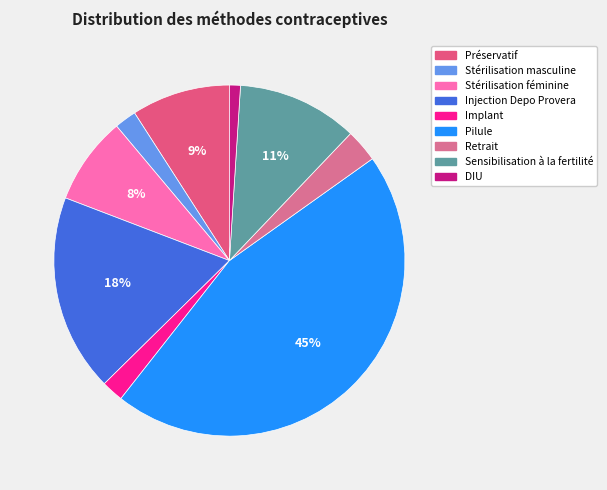

To the nearest percent, what portion does DIU represent?

1%